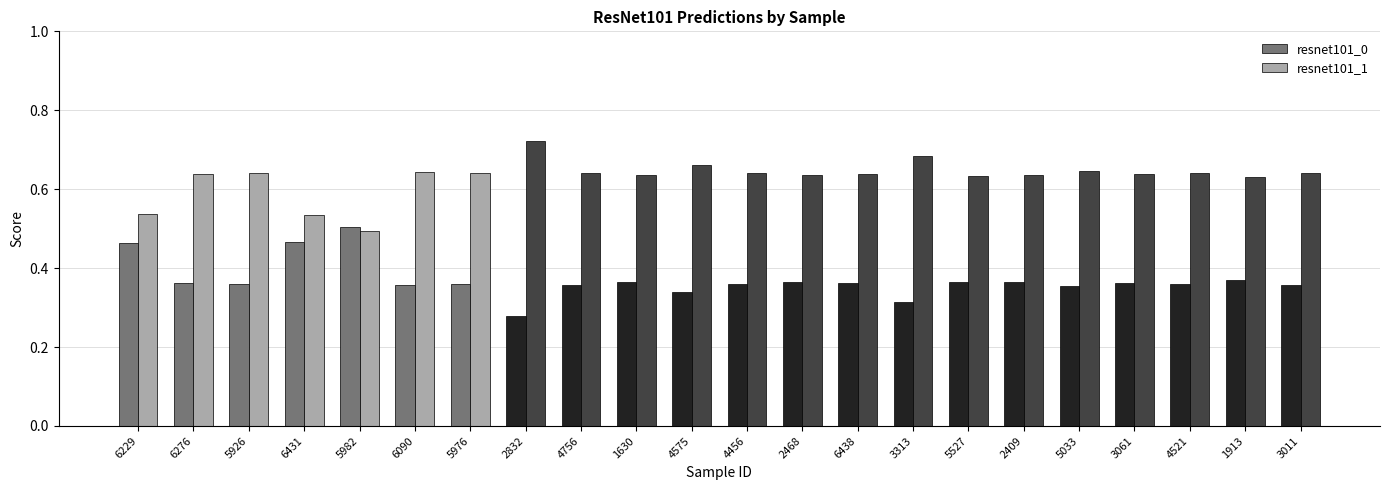

What is the sum of the resnet101_1 values at 6090 and 3011?

1.3